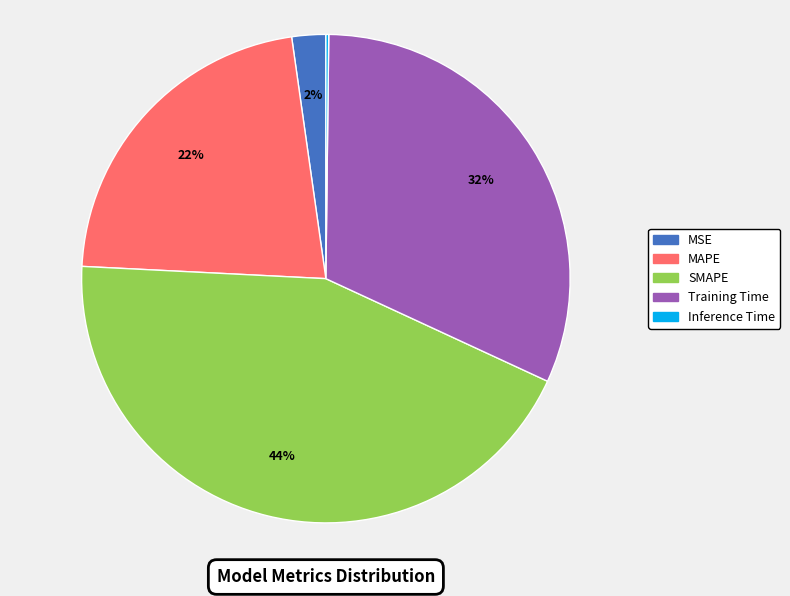

To the nearest percent, what is the difference between the largest and smallest slice percentages?

44%